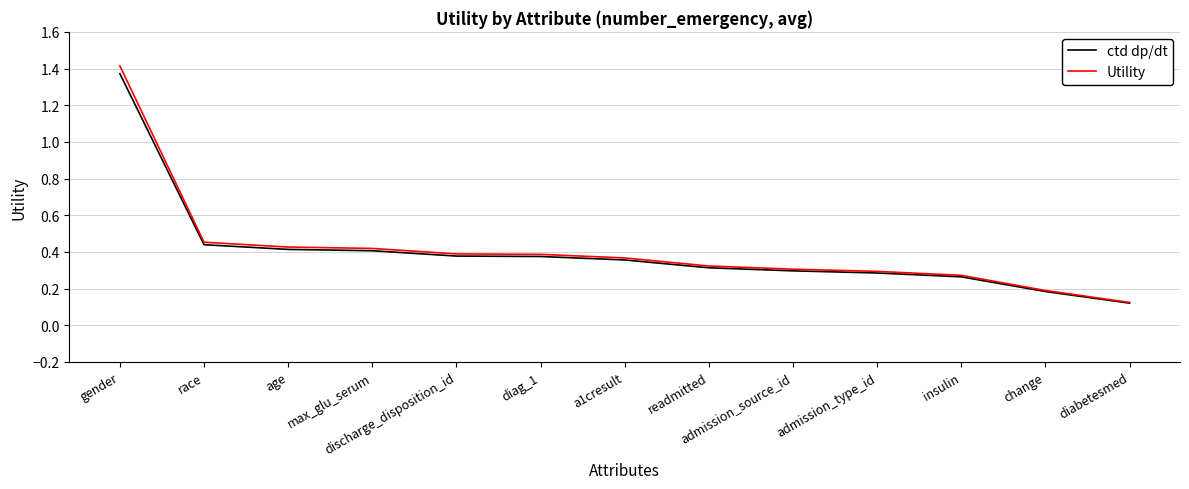

What is the difference between the maximum and minimum values in the Utility series?

1.3